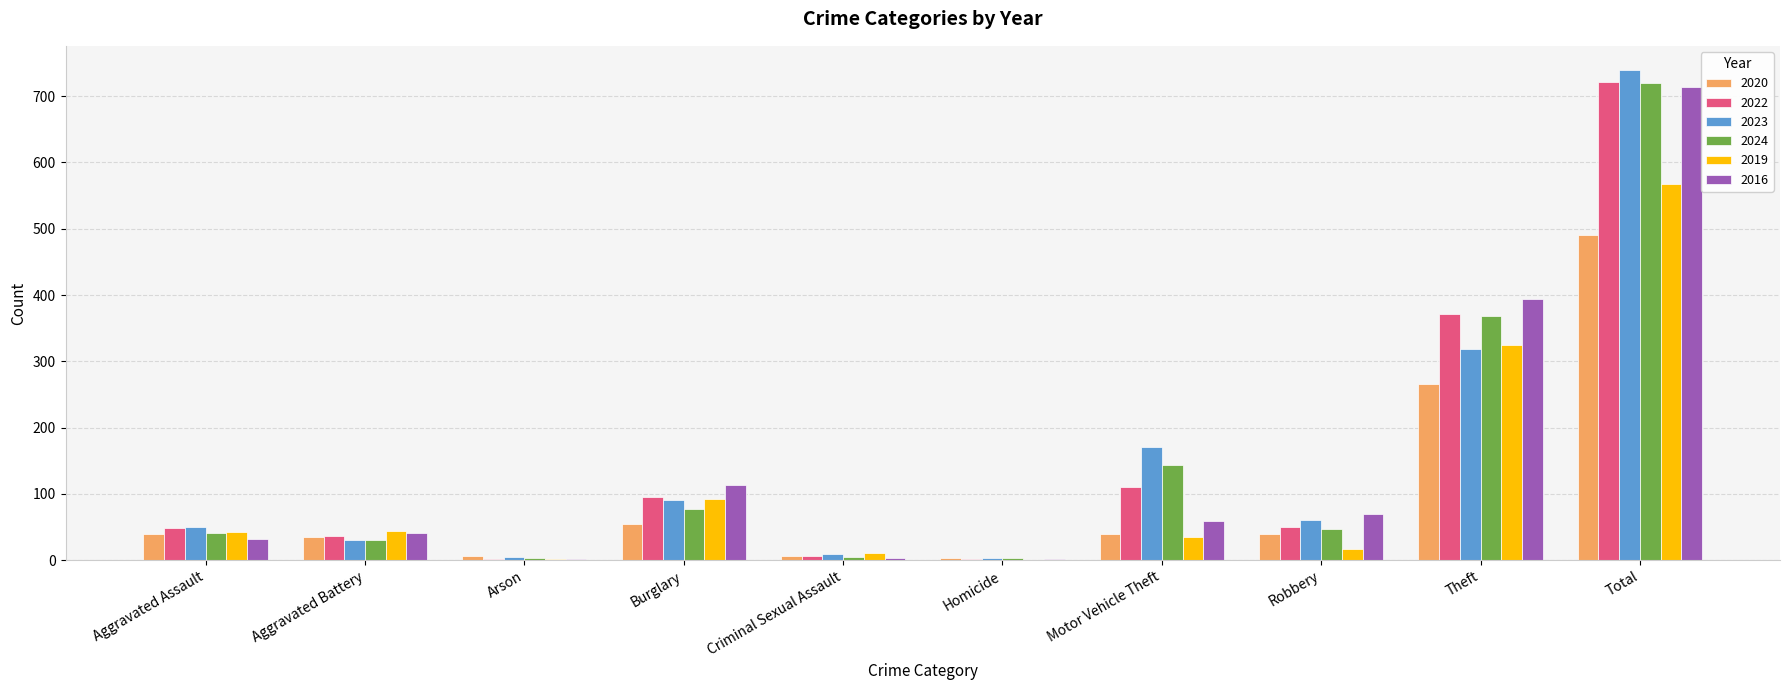

True or false: 2016 has a value of 71 at Aggravated Battery.

False